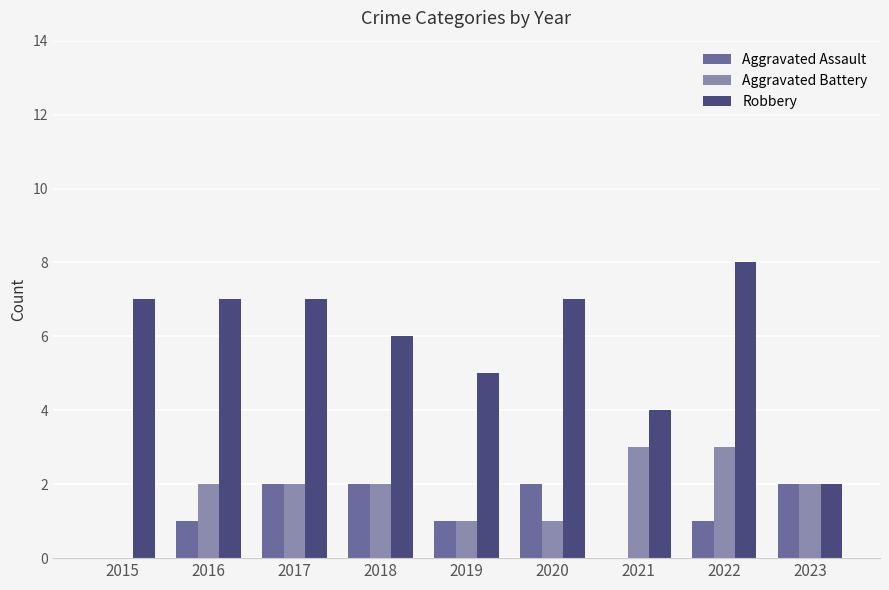

What is the highest value of the Robbery series?

8